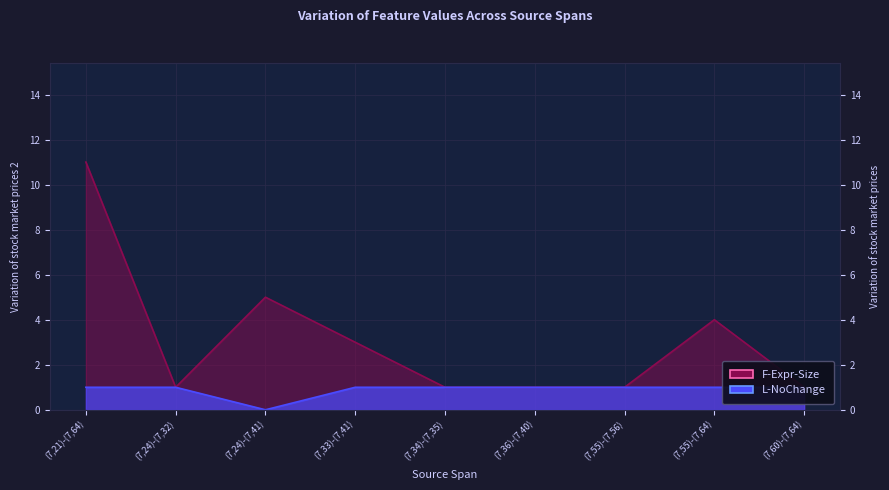

True or false: L-NoChange and F-Expr-Size cross at least once.

False